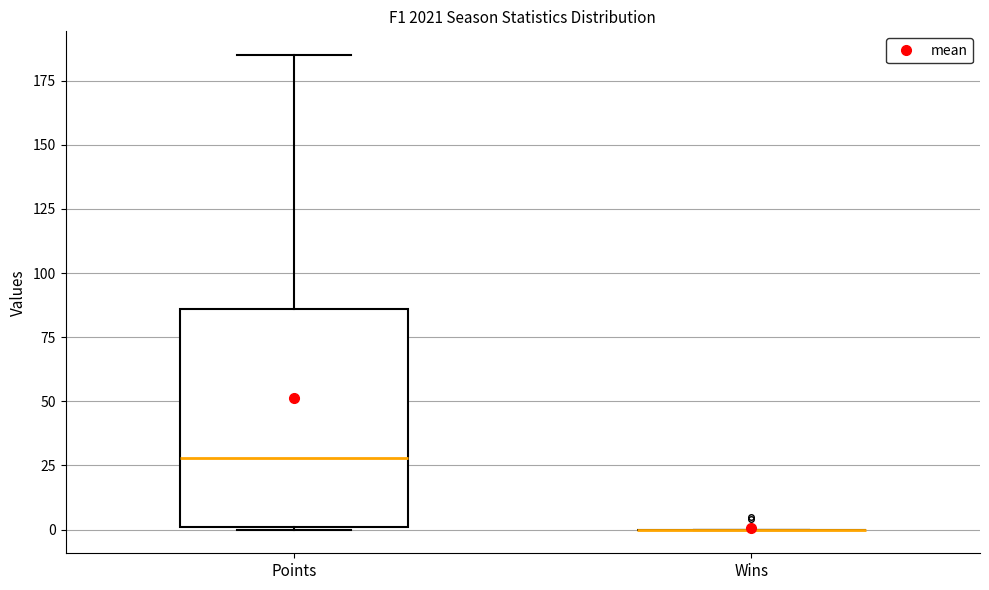

Reading left to right, read every box against the y-axis: the position of its median line, the range the box covers, and the ends of its whiskers. The values are not printed on the chart, so give them approximately, as read against the axis.

Points: median 30, box 0 to 85, whiskers 0 to 185
Wins: box collapsed to a line at 0, whiskers 0 to 0